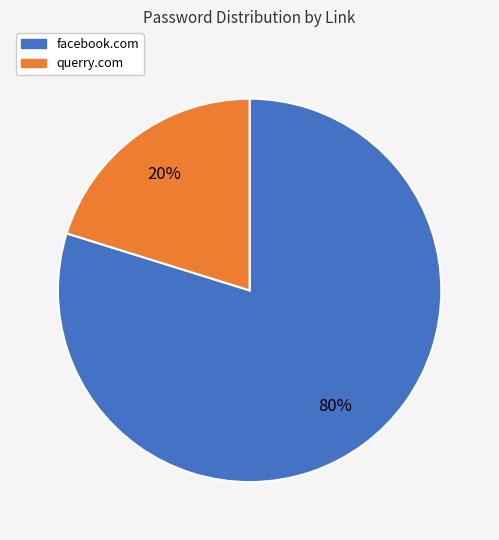

To the nearest percent, what is the difference between the facebook.com and querry.com slice percentages?

60%